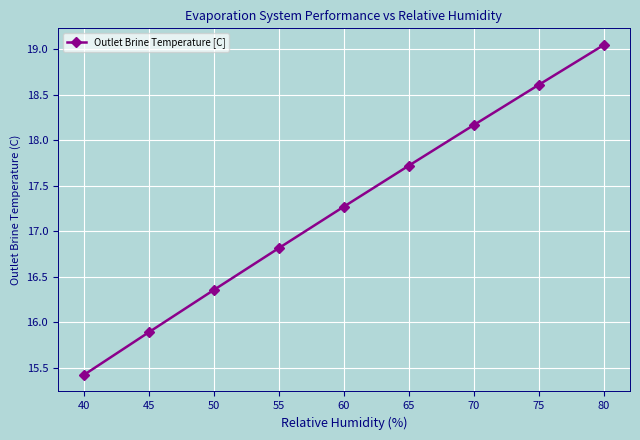

What is the difference between the values at 75 and 55?

1.8